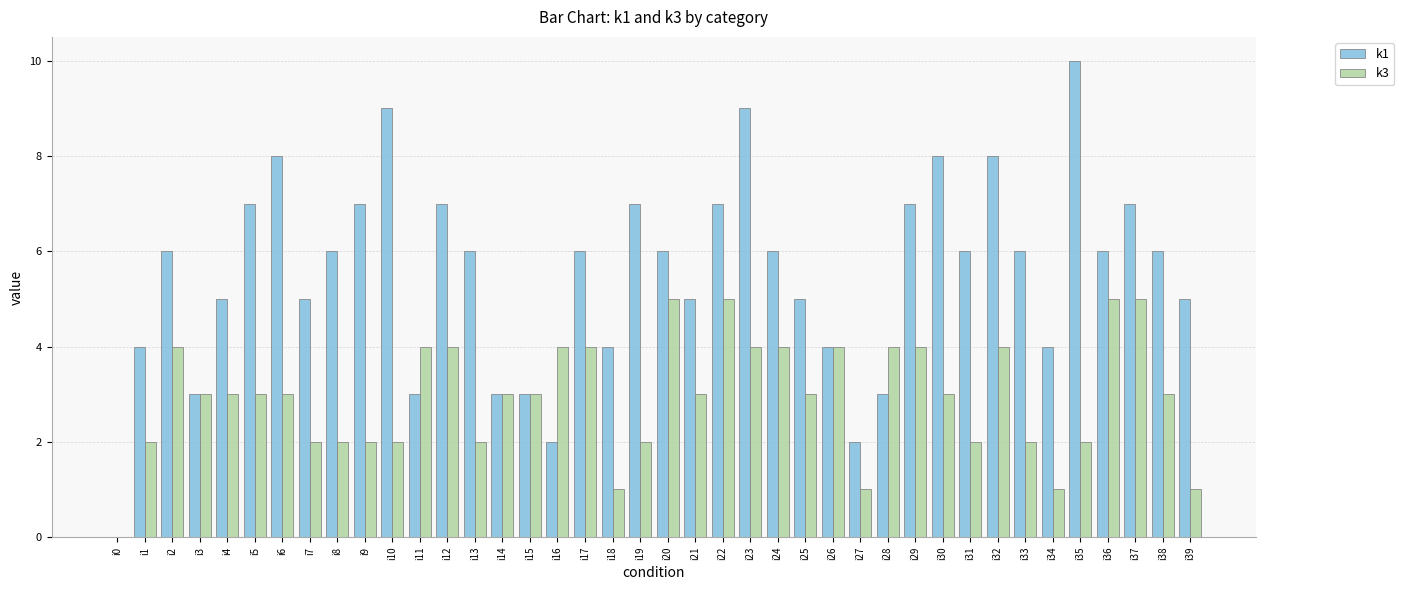

Reading left to right, extract all data points from this chart.

k1: 0	4	6	3	5	7	8	5	6	7	9	3	7	6	3	3	2	6	4	7	6	5	7	9	6	5	4	2	3	7	8	6	8	6	4	10	6	7	6	5
k3: 0	2	4	3	3	3	3	2	2	2	2	4	4	2	3	3	4	4	1	2	5	3	5	4	4	3	4	1	4	4	3	2	4	2	1	2	5	5	3	1